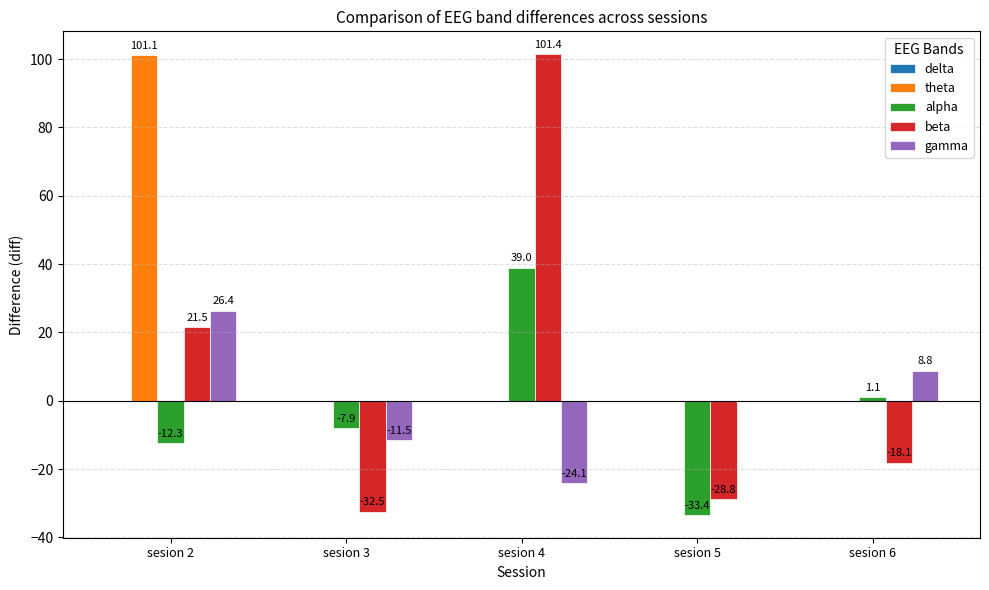

What is the maximum value shown in the chart?

101.4